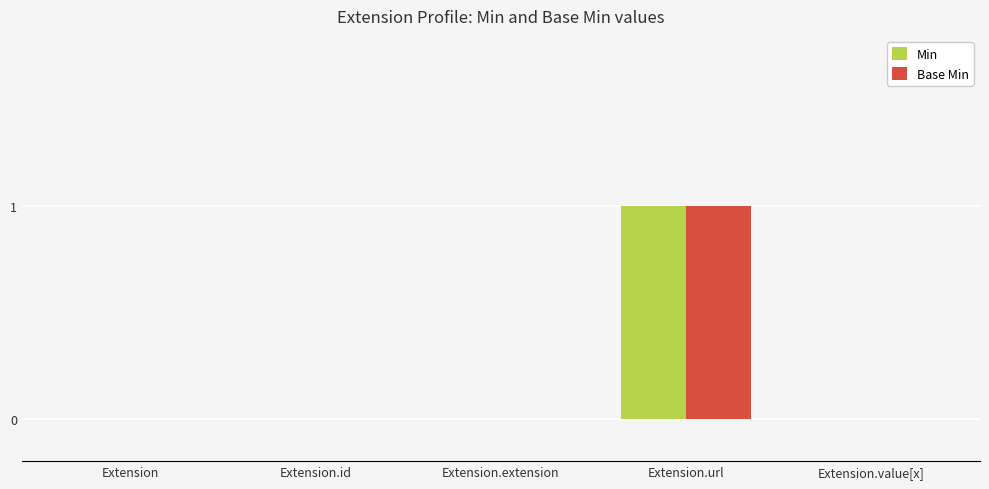

At which category is the sum across all series the highest?

Extension.url